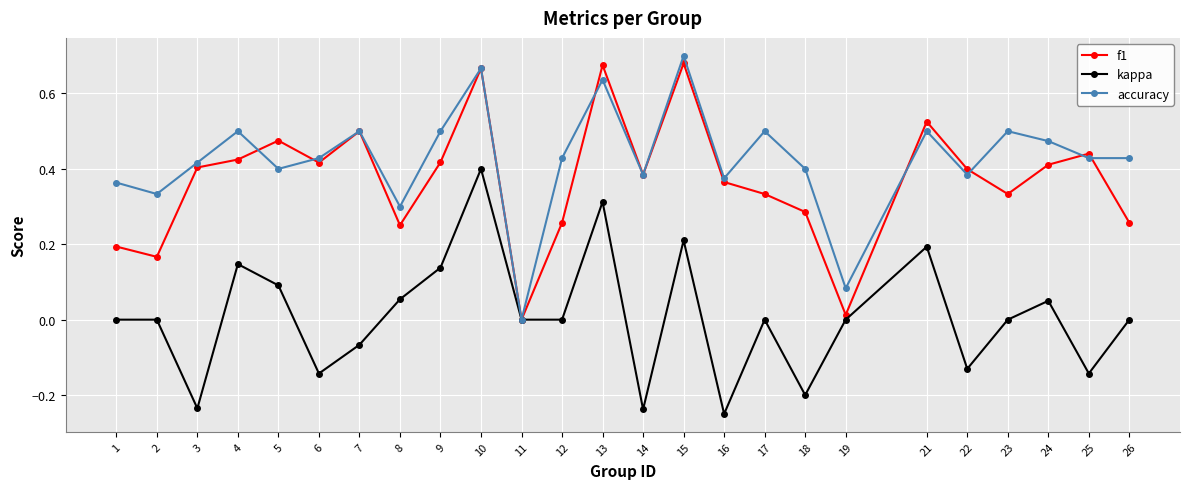

At 4, list the series in order from largest to smallest.

accuracy, f1, kappa